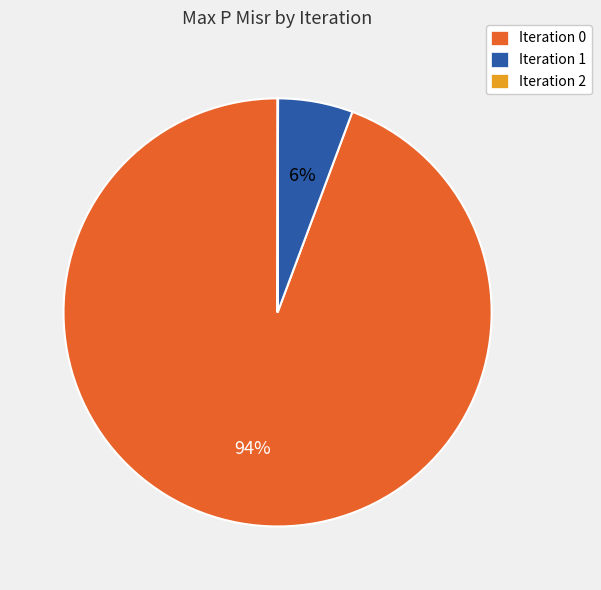

Is there a majority slice in this chart?

Yes